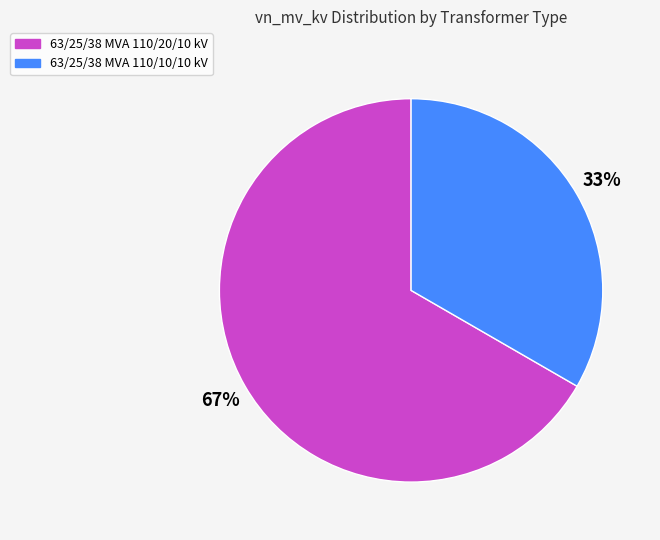

Is the sum of 63/25/38 MVA 110/20/10 kV and 63/25/38 MVA 110/10/10 kV greater than half?

Yes